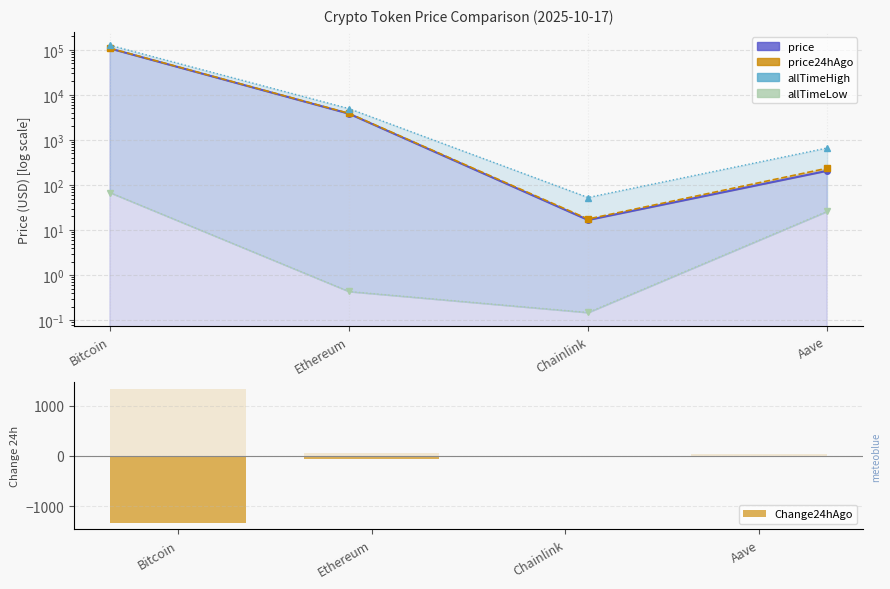

Between Chainlink and Aave, which is larger?

Aave